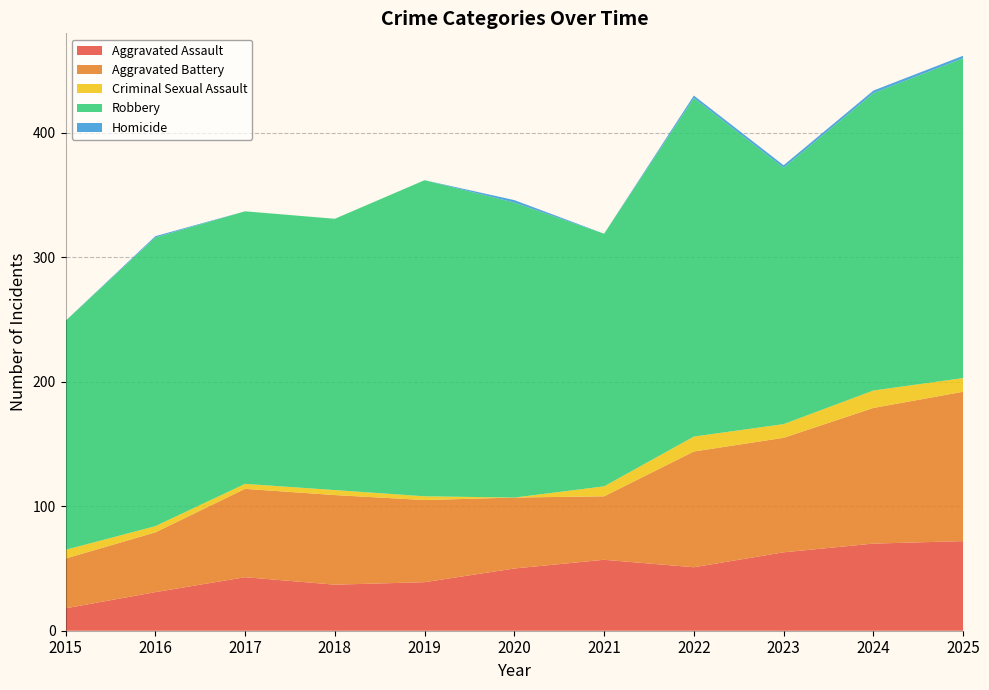

Reading right to left, what are all the values shown in this chart?

Aggravated Assault: 72	70	63	51	57	50	39	37	43	31	18
Aggravated Battery: 120	109	92	93	51	57	66	72	71	48	40
Criminal Sexual Assault: 11	14	11	12	8	0	3	4	4	5	7
Robbery: 257	239	206	272	203	237	254	218	219	232	184
Homicide: 2	2	2	2	0	2	0	0	0	1	0